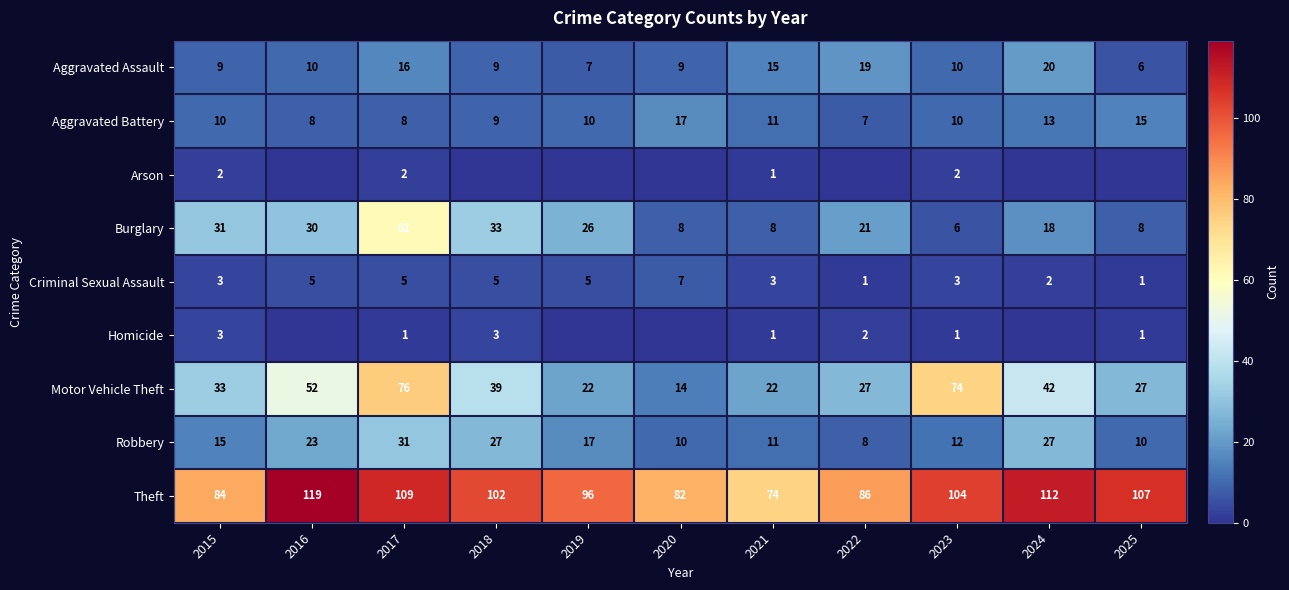

Which category has the highest value across all series?

2016